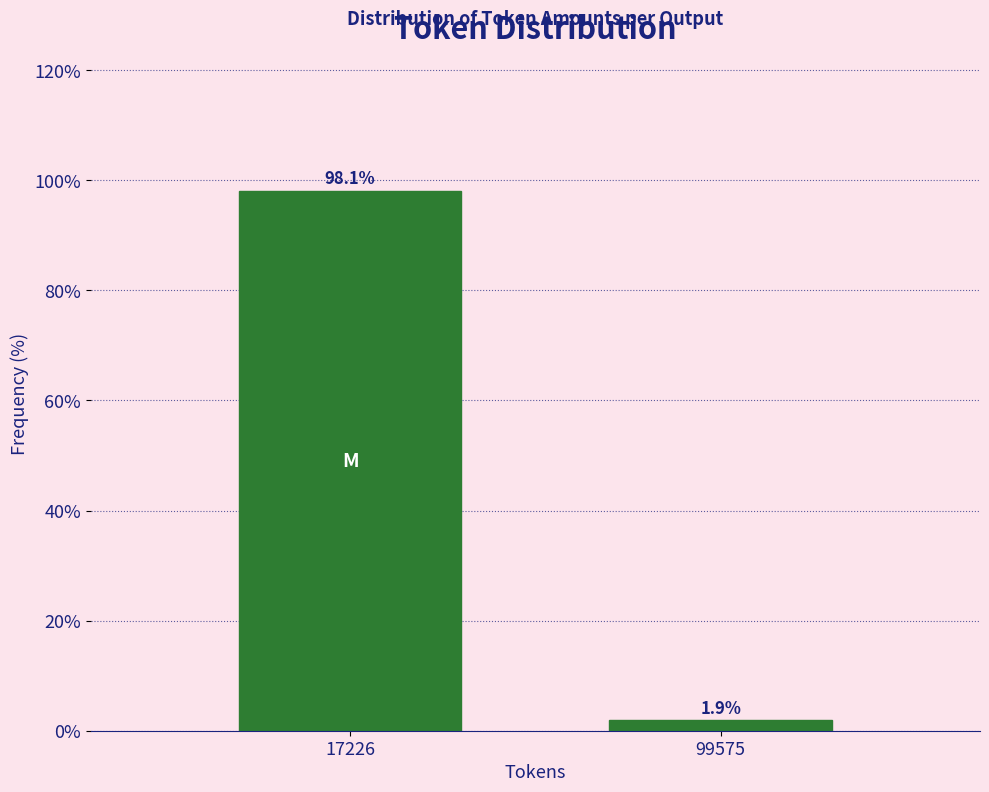

Reading left to right, what are all the values shown in this chart?

98.1	1.9